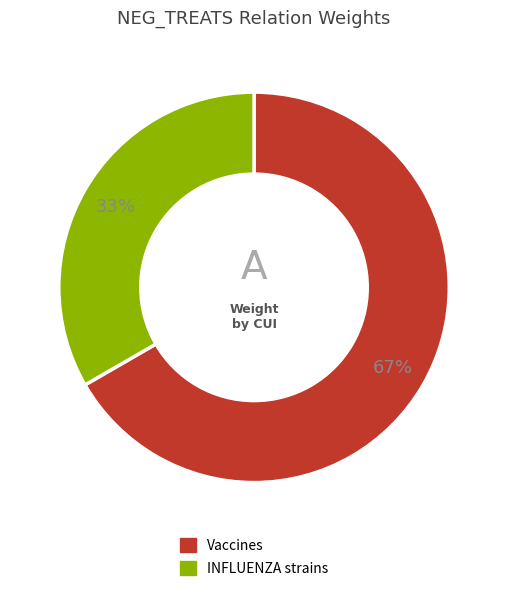

Is there a majority slice in this chart?

Yes